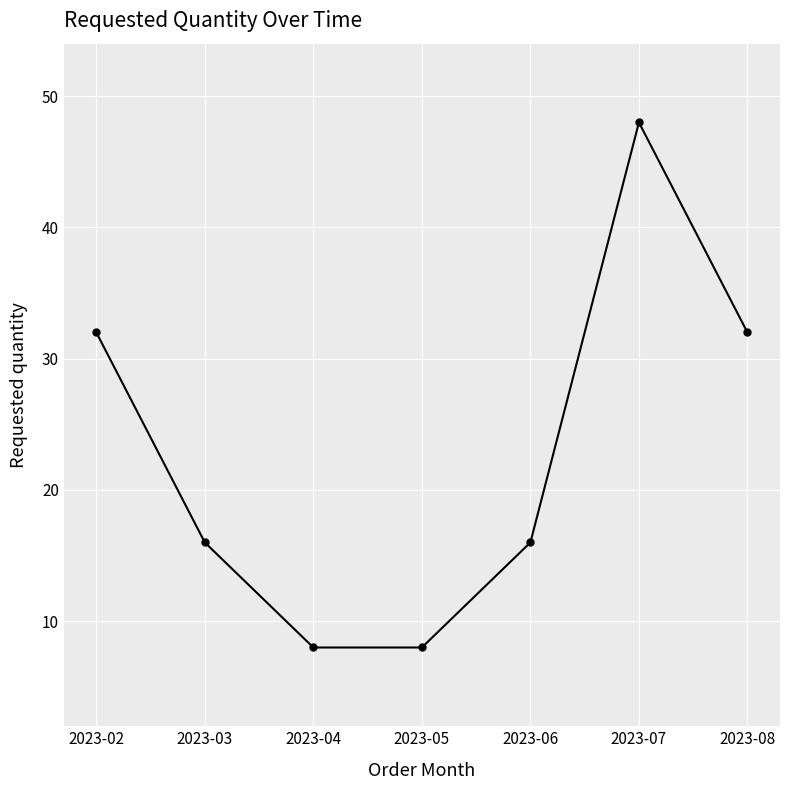

Reading right to left, what are all the values shown in this chart?

32	48	16	8	8	16	32